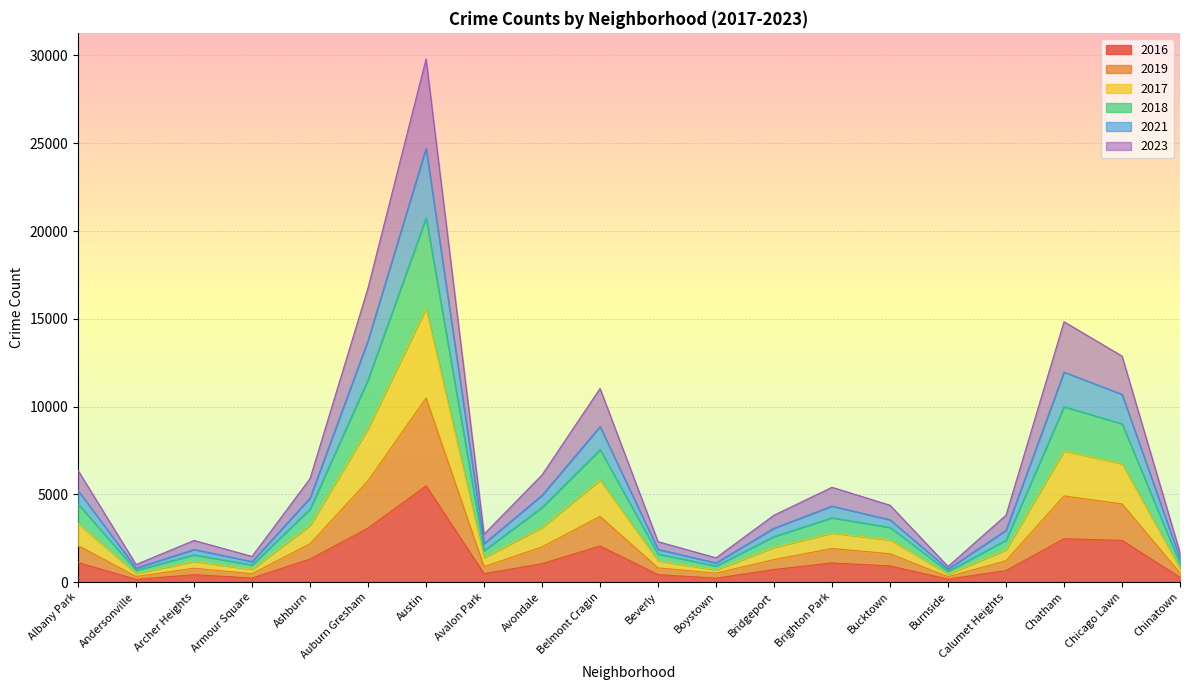

At which category is the sum across all series the highest?

Austin